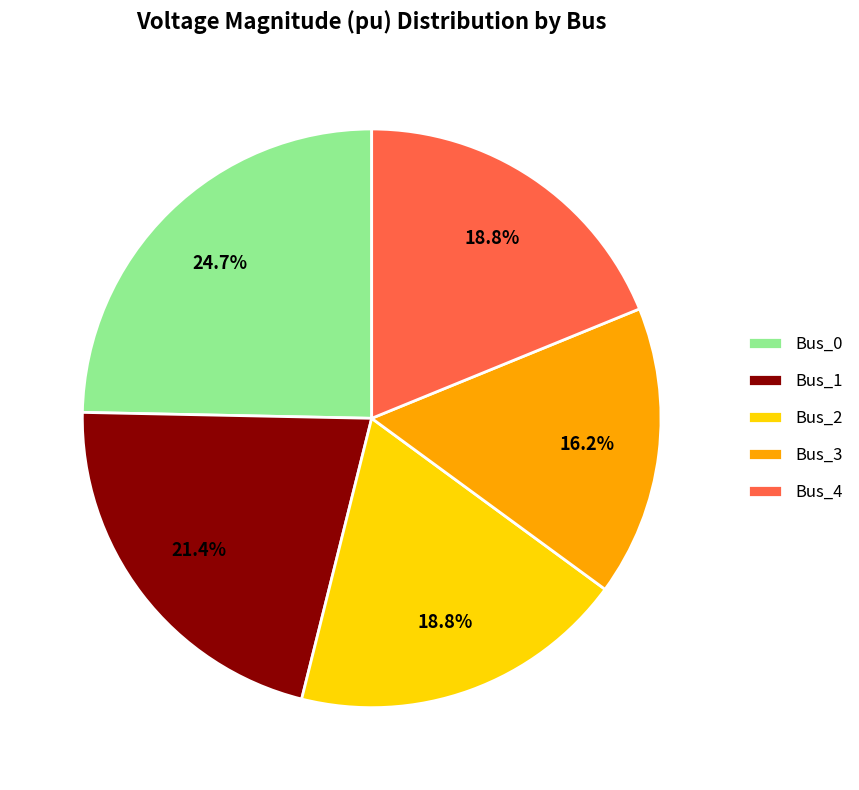

To the nearest percent, what percentage of the pie is Bus_0?

25%